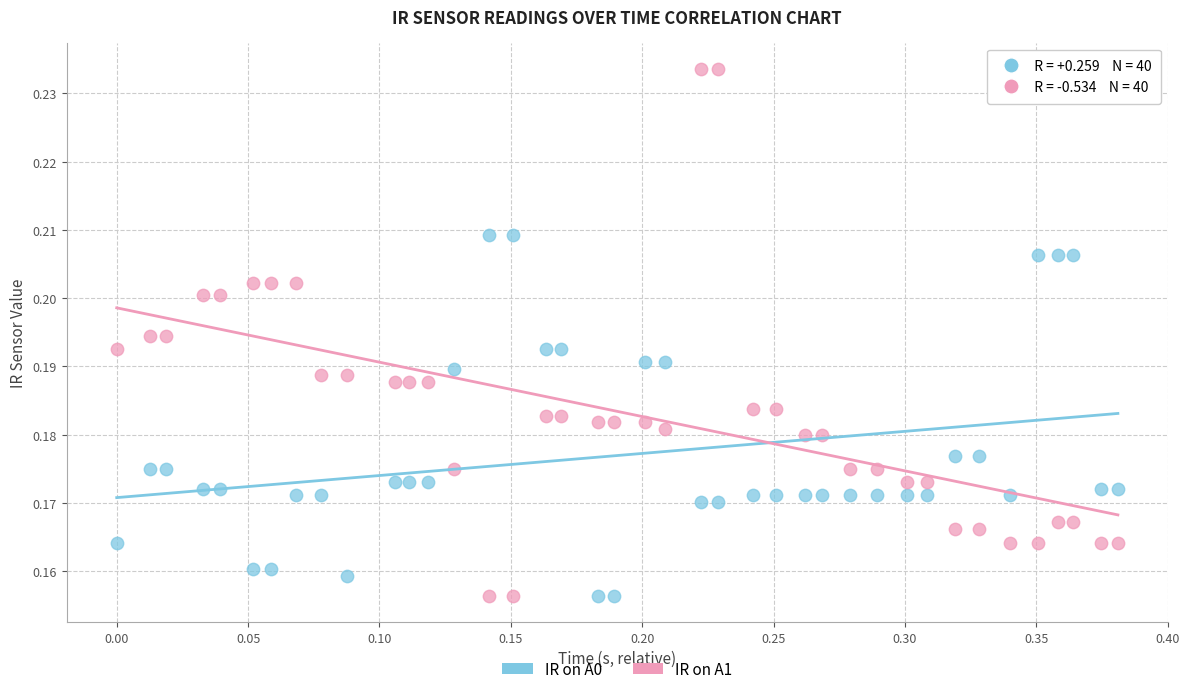

What is the X range (max minus min) for the scatter plot?

0.4